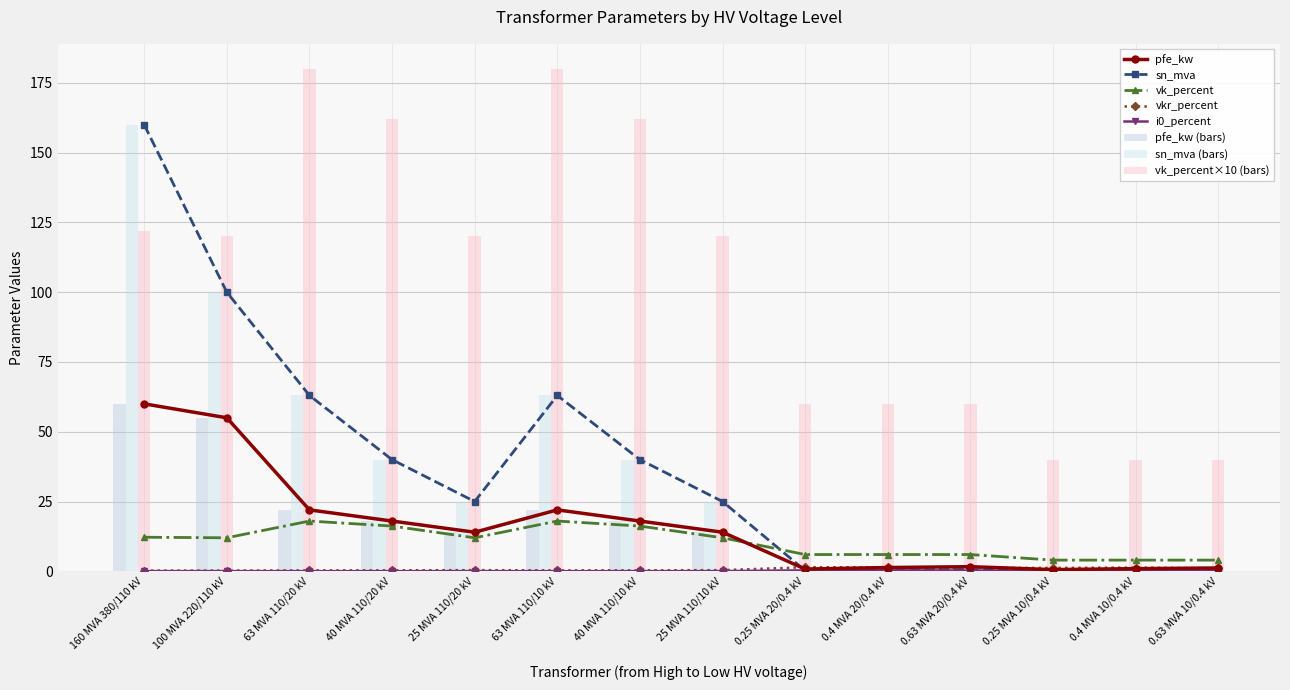

Count the number of categories in the chart.

14